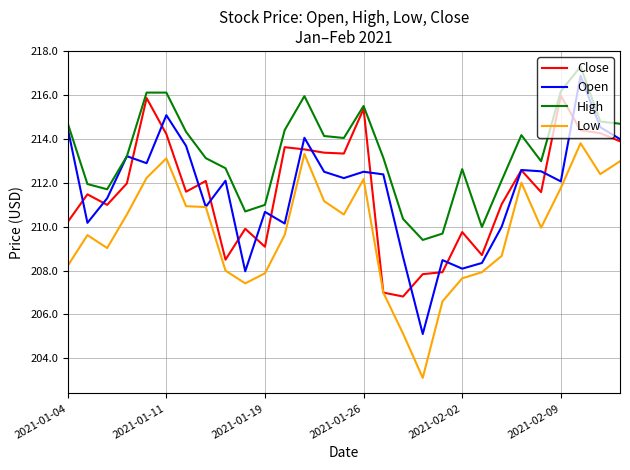

True or false: Low and High intersect in this chart.

False